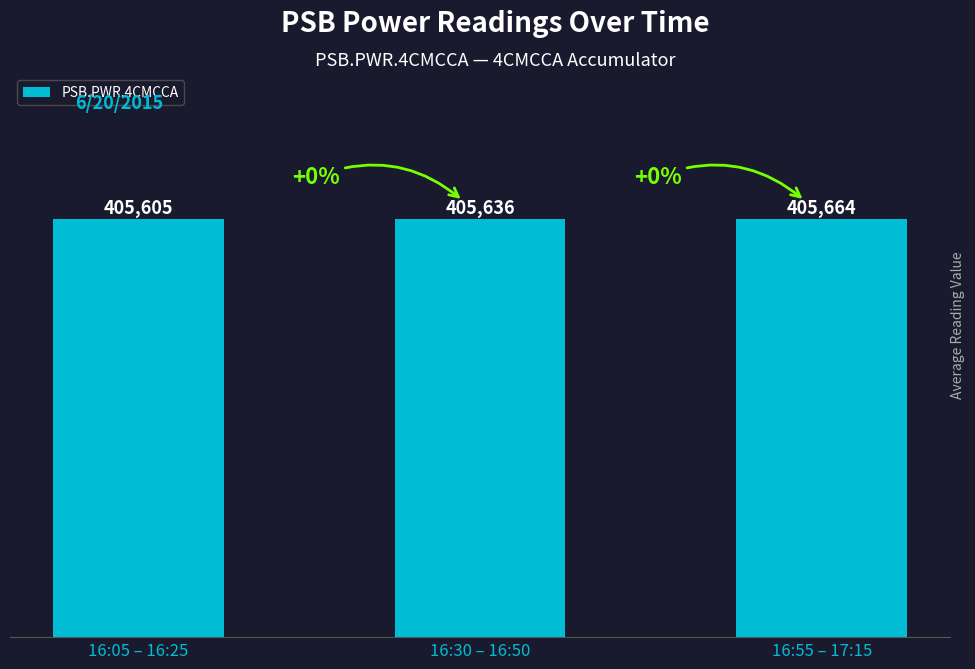

What is the label of the 1st bar from the left?

16:05 – 16:25